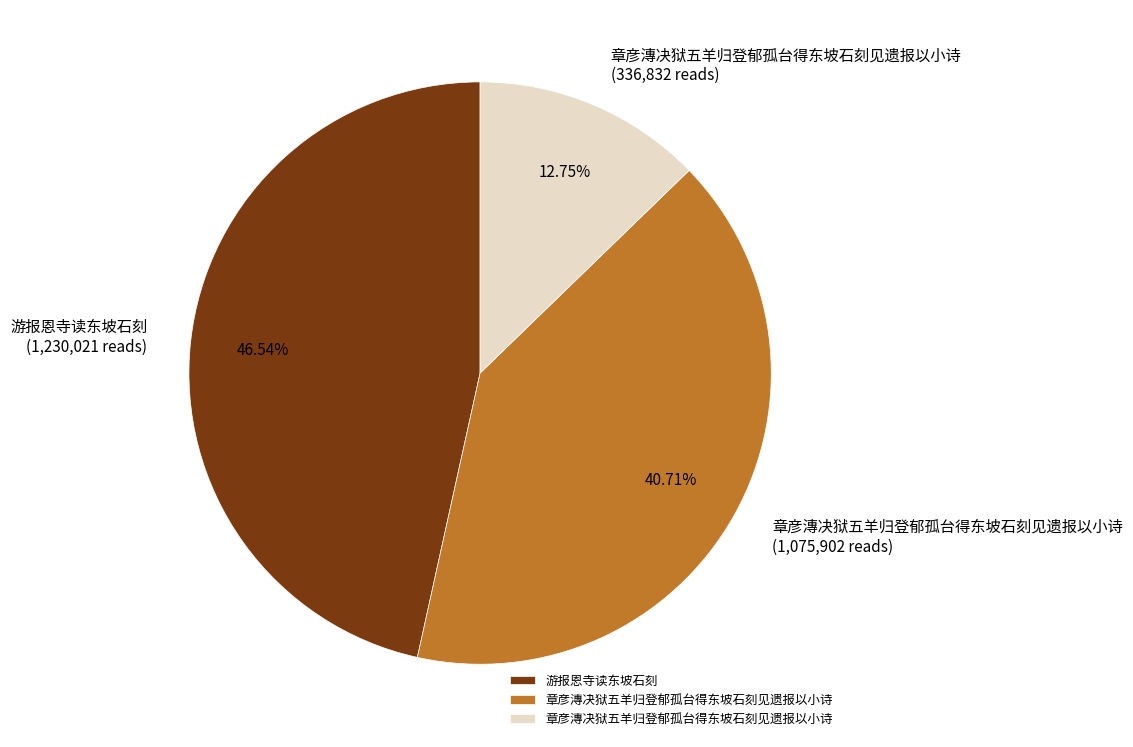

Does any single category account for the majority?

No